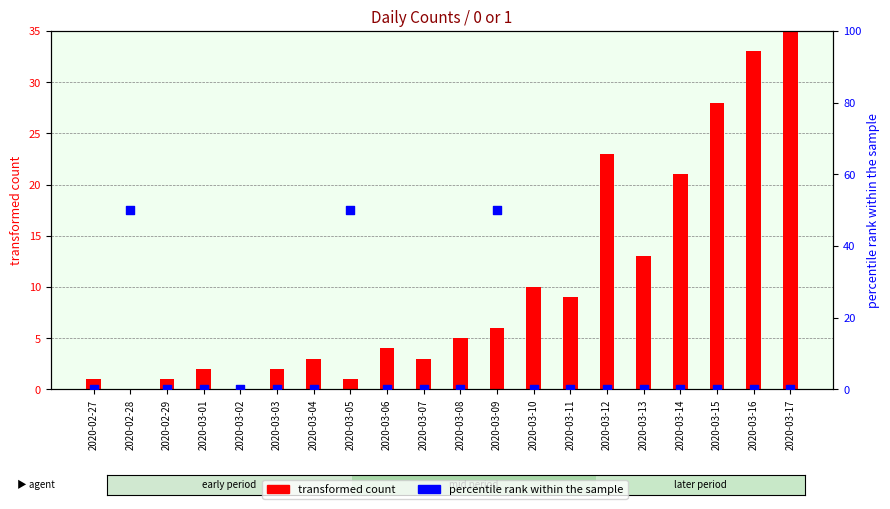

At how many categories does at least one series exceed 12?

9